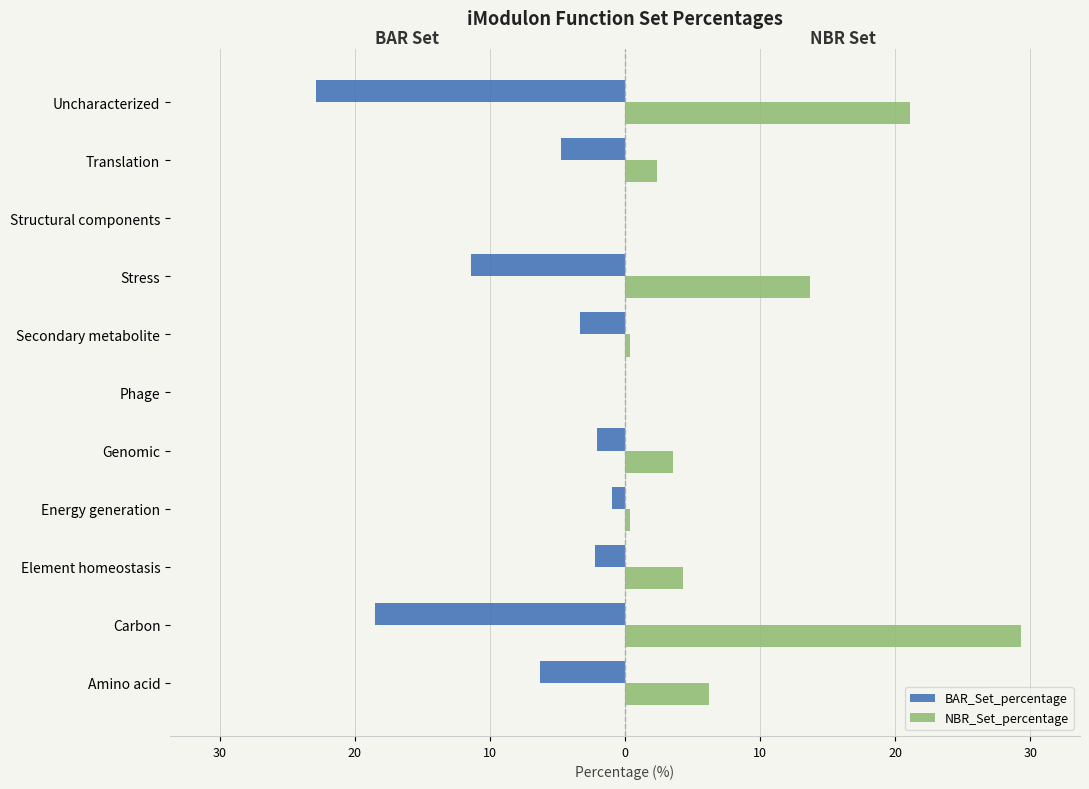

What are all the series names shown in the legend?

BAR_Set_percentage, NBR_Set_percentage